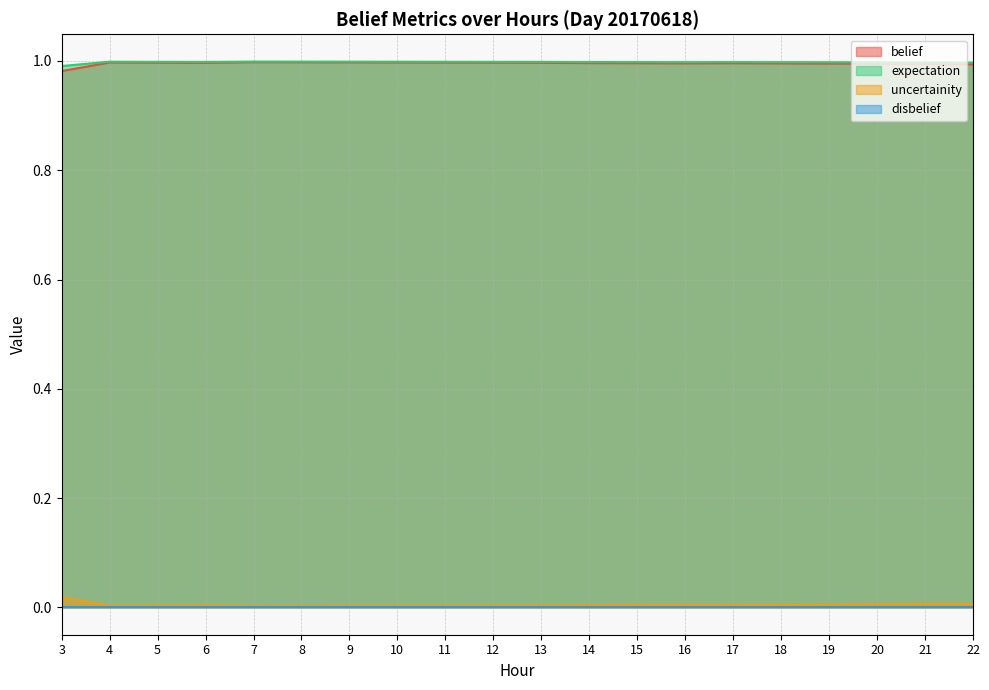

What is the sum of all expectation values?

20.0